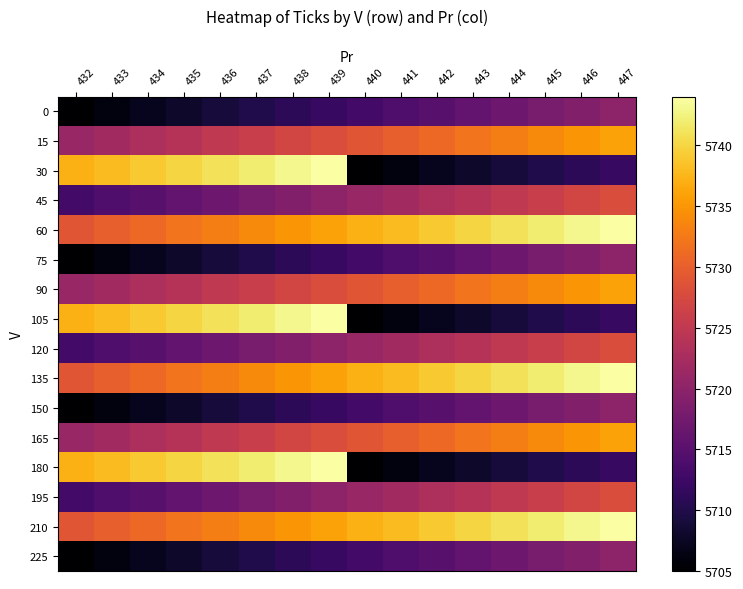

What is the greatest value displayed?

5744